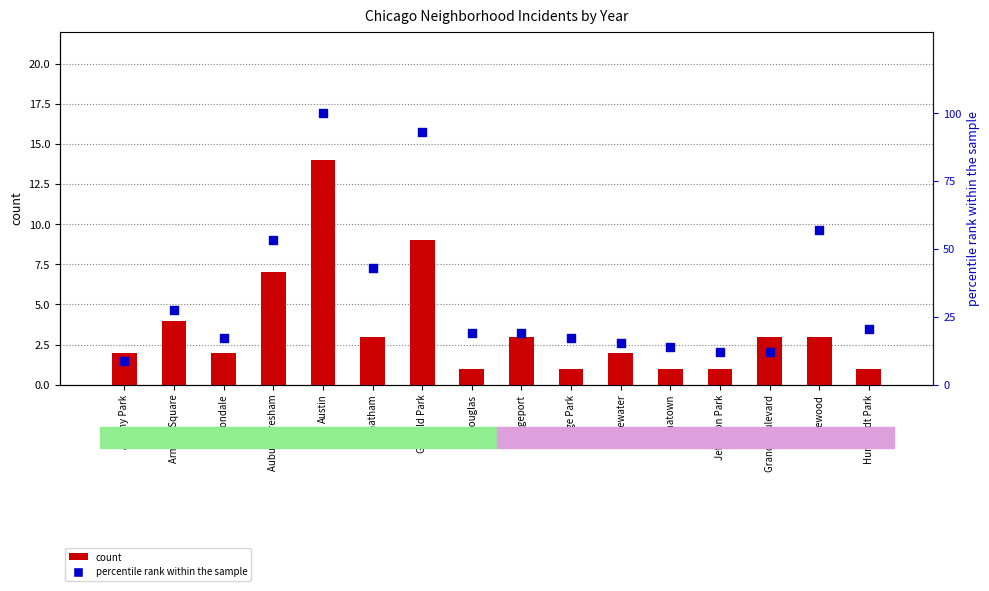

Which series reaches the maximum Y coordinate?

percentile rank within the sample